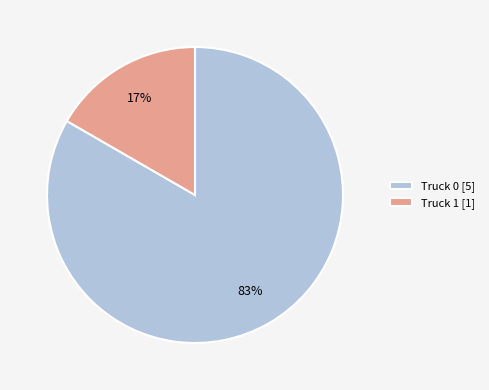

Combined, do Truck 1 [1] and Truck 0 [5] account for over 50%?

Yes